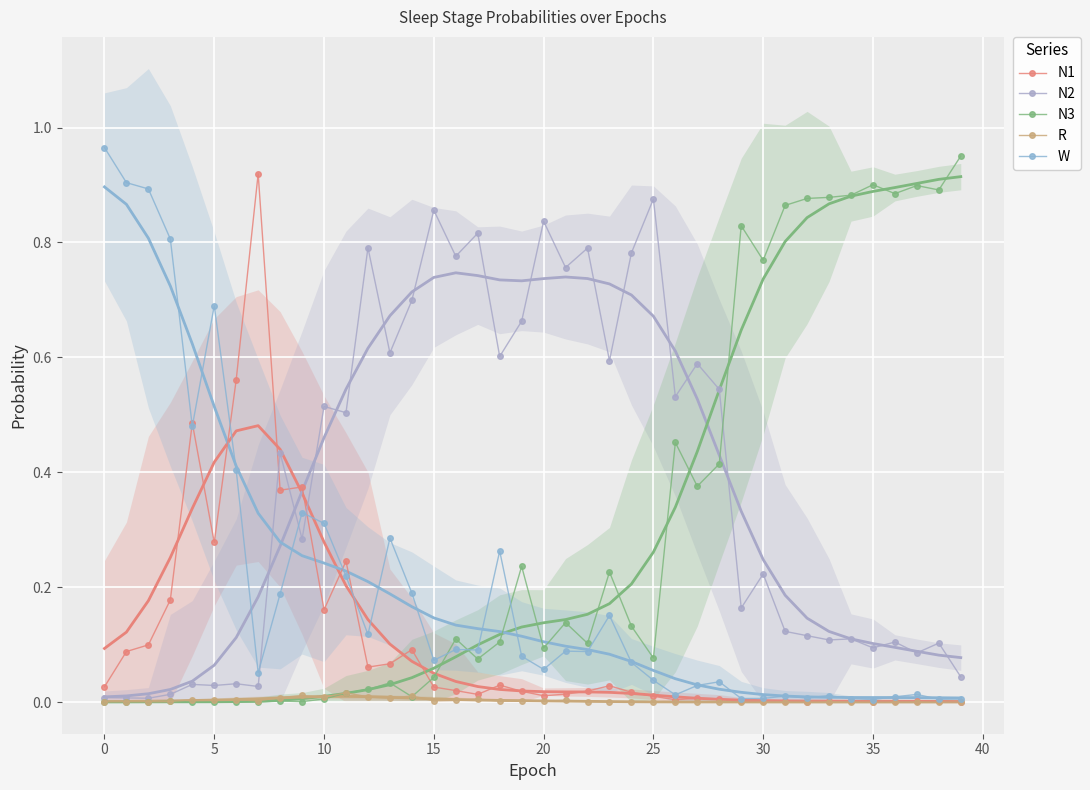

How many lines are shown in the chart?

5